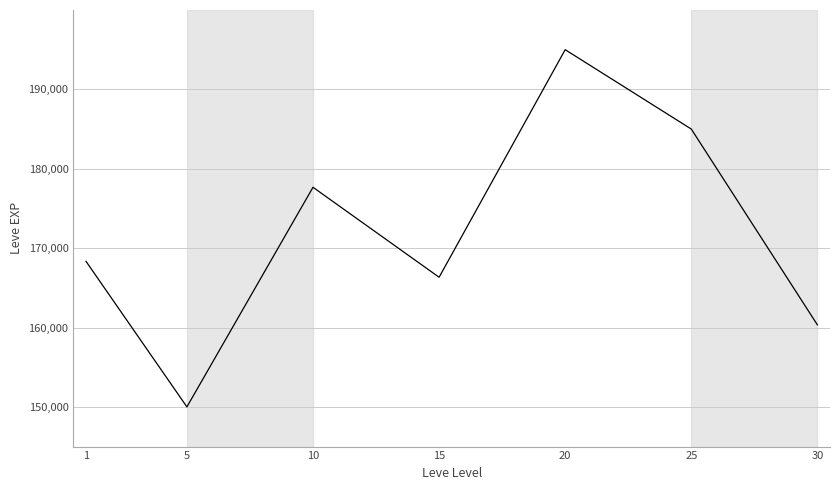

What is the approximate value at 15?

166333.3